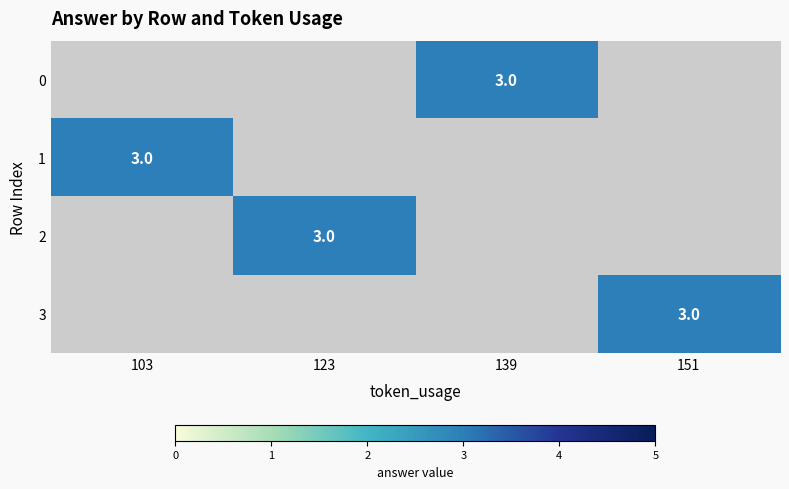

Which series has the widest spread of values?

1